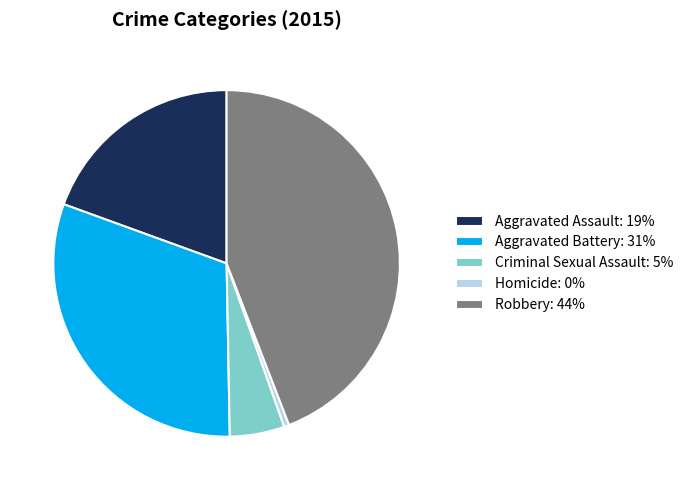

Does Robbery: 44% account for over 50% of the chart?

No